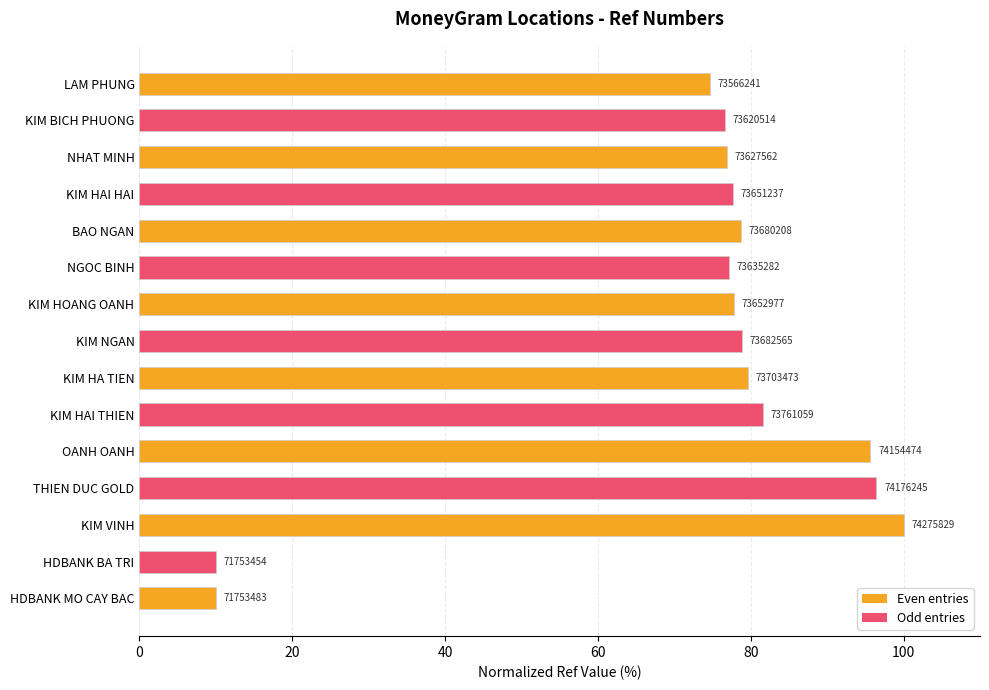

How many bars are there in total?

15